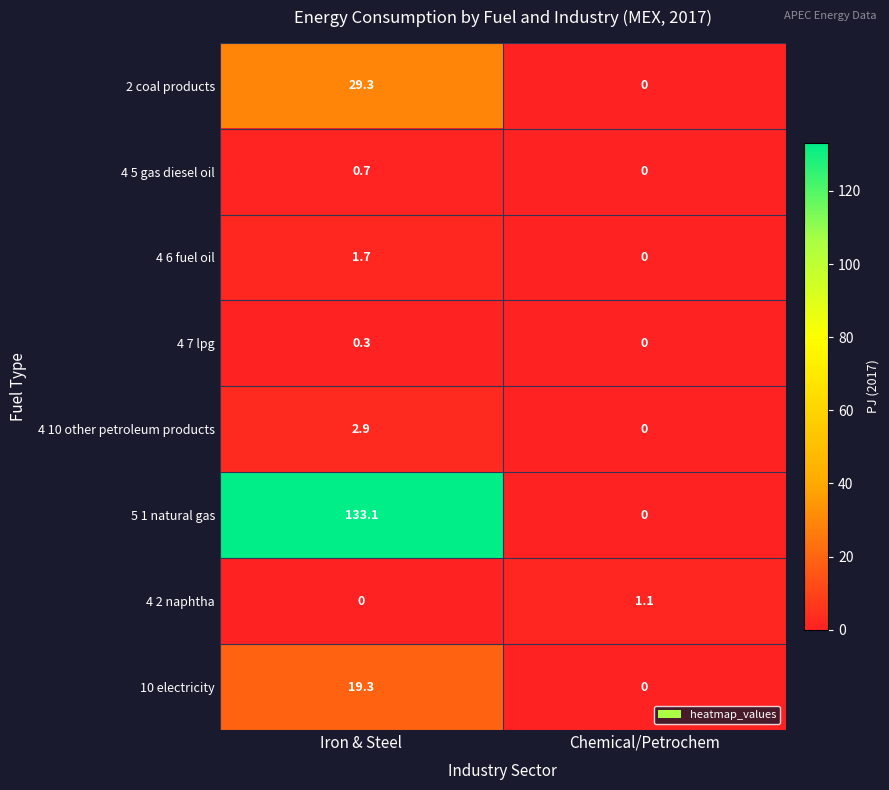

The value of 5 1 natural gas at Chemical/Petrochem is 0.0. True or false?

True